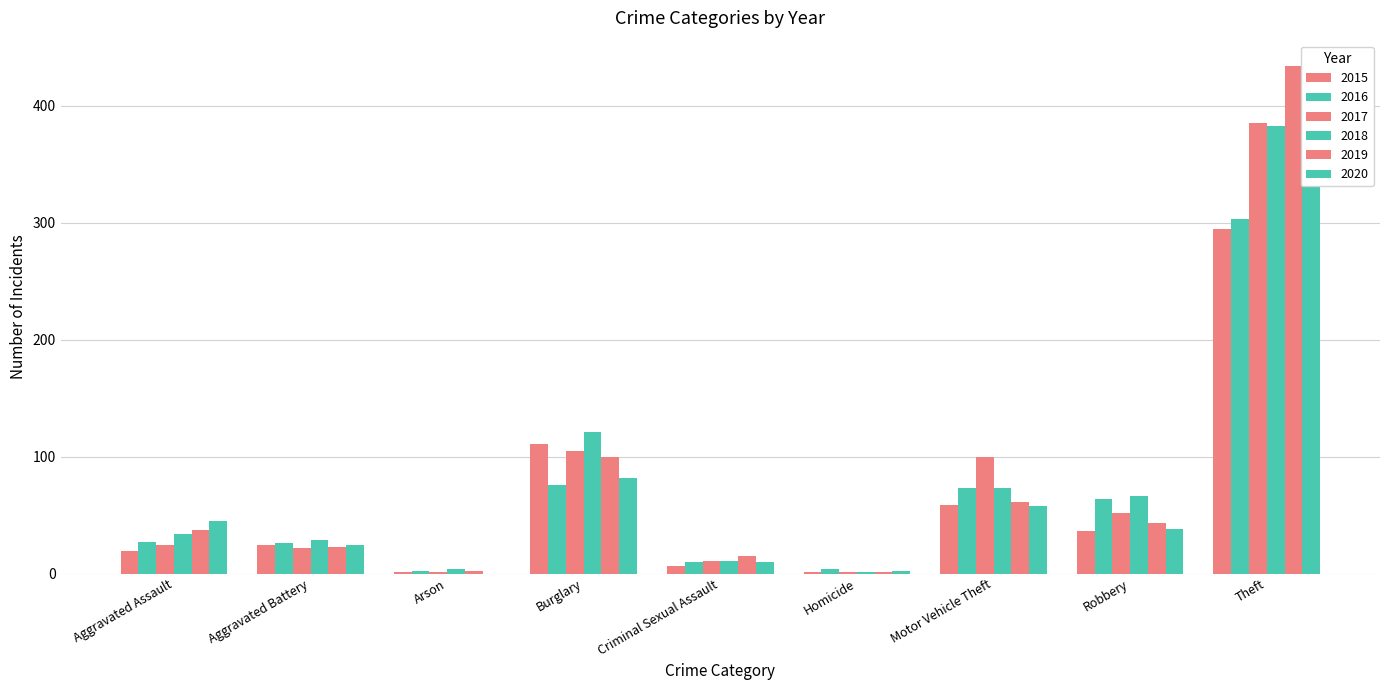

Which series has the largest range (max minus min)?

2019